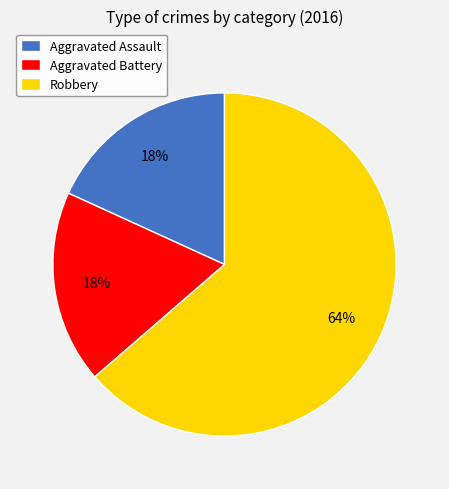

Count the number of slices in the pie.

3